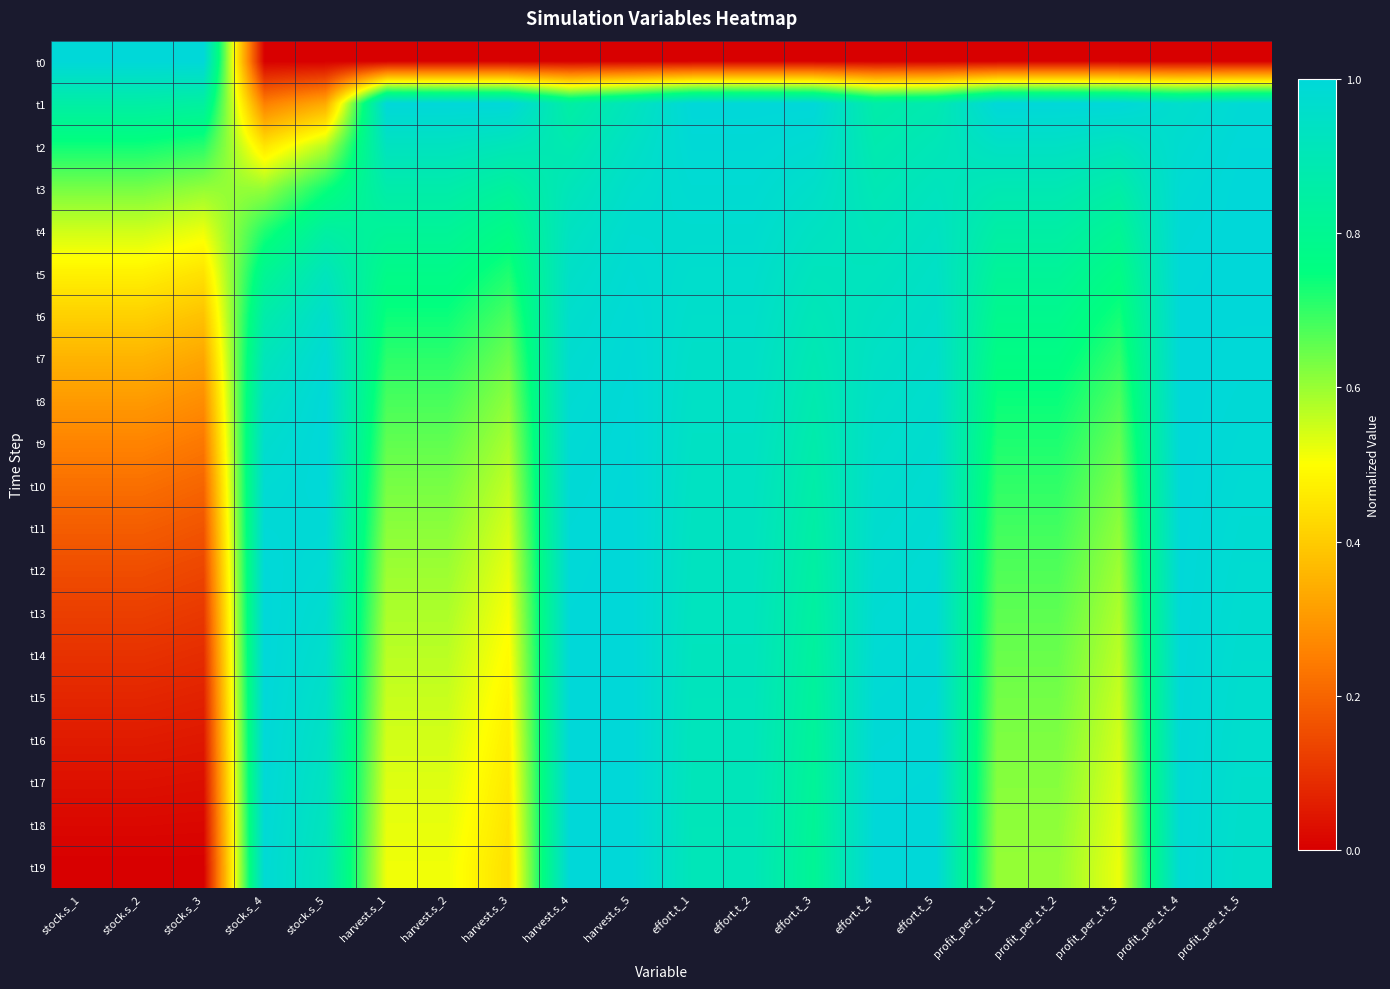

Reading left to right, transcribe all the data shown in this chart.

t0: stock.s_1=1.0	stock.s_2=1.0	stock.s_3=1.0	stock.s_4=0.0	stock.s_5=0.0	harvest.s_1=0.0	harvest.s_2=0.0	harvest.s_3=0.0	harvest.s_4=0.0	harvest.s_5=0.0	effort.t_1=0.0	effort.t_2=0.0	effort.t_3=0.0	effort.t_4=0.0	effort.t_5=0.0	profit_per_t.t_1=0.0	profit_per_t.t_2=0.0	profit_per_t.t_3=0.0	profit_per_t.t_4=0.0	profit_per_t.t_5=0.0
t1: stock.s_1=0.9	stock.s_2=0.9	stock.s_3=0.8	stock.s_4=0.3	stock.s_5=0.3	harvest.s_1=1.0	harvest.s_2=1.0	harvest.s_3=1.0	harvest.s_4=0.9	harvest.s_5=0.9	effort.t_1=1.0	effort.t_2=1.0	effort.t_3=1.0	effort.t_4=0.9	effort.t_5=0.9	profit_per_t.t_1=1.0	profit_per_t.t_2=1.0	profit_per_t.t_3=1.0	profit_per_t.t_4=1.0	profit_per_t.t_5=1.0
t2: stock.s_1=0.7	stock.s_2=0.7	stock.s_3=0.7	stock.s_4=0.4	stock.s_5=0.6	harvest.s_1=0.9	harvest.s_2=0.9	harvest.s_3=0.9	harvest.s_4=0.9	harvest.s_5=0.9	effort.t_1=1.0	effort.t_2=1.0	effort.t_3=1.0	effort.t_4=0.9	effort.t_5=0.9	profit_per_t.t_1=0.9	profit_per_t.t_2=0.9	profit_per_t.t_3=0.9	profit_per_t.t_4=1.0	profit_per_t.t_5=1.0
t3: stock.s_1=0.6	stock.s_2=0.6	stock.s_3=0.6	stock.s_4=0.6	stock.s_5=0.7	harvest.s_1=0.9	harvest.s_2=0.9	harvest.s_3=0.8	harvest.s_4=0.9	harvest.s_5=1.0	effort.t_1=1.0	effort.t_2=1.0	effort.t_3=1.0	effort.t_4=0.9	effort.t_5=0.9	profit_per_t.t_1=0.9	profit_per_t.t_2=0.9	profit_per_t.t_3=0.9	profit_per_t.t_4=1.0	profit_per_t.t_5=1.0
t4: stock.s_1=0.5	stock.s_2=0.5	stock.s_3=0.5	stock.s_4=0.7	stock.s_5=0.8	harvest.s_1=0.8	harvest.s_2=0.8	harvest.s_3=0.8	harvest.s_4=0.9	harvest.s_5=1.0	effort.t_1=1.0	effort.t_2=1.0	effort.t_3=0.9	effort.t_4=0.9	effort.t_5=0.9	profit_per_t.t_1=0.9	profit_per_t.t_2=0.9	profit_per_t.t_3=0.8	profit_per_t.t_4=1.0	profit_per_t.t_5=1.0
t5: stock.s_1=0.5	stock.s_2=0.5	stock.s_3=0.4	stock.s_4=0.8	stock.s_5=0.9	harvest.s_1=0.8	harvest.s_2=0.8	harvest.s_3=0.7	harvest.s_4=0.9	harvest.s_5=1.0	effort.t_1=1.0	effort.t_2=1.0	effort.t_3=0.9	effort.t_4=0.9	effort.t_5=0.9	profit_per_t.t_1=0.8	profit_per_t.t_2=0.8	profit_per_t.t_3=0.8	profit_per_t.t_4=1.0	profit_per_t.t_5=1.0
t6: stock.s_1=0.4	stock.s_2=0.4	stock.s_3=0.4	stock.s_4=0.9	stock.s_5=1.0	harvest.s_1=0.7	harvest.s_2=0.7	harvest.s_3=0.7	harvest.s_4=1.0	harvest.s_5=1.0	effort.t_1=1.0	effort.t_2=1.0	effort.t_3=0.9	effort.t_4=0.9	effort.t_5=1.0	profit_per_t.t_1=0.8	profit_per_t.t_2=0.8	profit_per_t.t_3=0.7	profit_per_t.t_4=1.0	profit_per_t.t_5=1.0
t7: stock.s_1=0.4	stock.s_2=0.4	stock.s_3=0.3	stock.s_4=0.9	stock.s_5=1.0	harvest.s_1=0.7	harvest.s_2=0.7	harvest.s_3=0.6	harvest.s_4=1.0	harvest.s_5=1.0	effort.t_1=1.0	effort.t_2=1.0	effort.t_3=0.9	effort.t_4=0.9	effort.t_5=1.0	profit_per_t.t_1=0.8	profit_per_t.t_2=0.8	profit_per_t.t_3=0.7	profit_per_t.t_4=1.0	profit_per_t.t_5=1.0
t8: stock.s_1=0.3	stock.s_2=0.3	stock.s_3=0.3	stock.s_4=0.9	stock.s_5=1.0	harvest.s_1=0.7	harvest.s_2=0.7	harvest.s_3=0.6	harvest.s_4=1.0	harvest.s_5=1.0	effort.t_1=0.9	effort.t_2=0.9	effort.t_3=0.9	effort.t_4=1.0	effort.t_5=1.0	profit_per_t.t_1=0.7	profit_per_t.t_2=0.7	profit_per_t.t_3=0.7	profit_per_t.t_4=1.0	profit_per_t.t_5=1.0
t9: stock.s_1=0.3	stock.s_2=0.3	stock.s_3=0.2	stock.s_4=1.0	stock.s_5=1.0	harvest.s_1=0.7	harvest.s_2=0.7	harvest.s_3=0.6	harvest.s_4=1.0	harvest.s_5=1.0	effort.t_1=0.9	effort.t_2=0.9	effort.t_3=0.9	effort.t_4=1.0	effort.t_5=1.0	profit_per_t.t_1=0.7	profit_per_t.t_2=0.7	profit_per_t.t_3=0.6	profit_per_t.t_4=1.0	profit_per_t.t_5=1.0
t10: stock.s_1=0.2	stock.s_2=0.2	stock.s_3=0.2	stock.s_4=1.0	stock.s_5=1.0	harvest.s_1=0.6	harvest.s_2=0.6	harvest.s_3=0.6	harvest.s_4=1.0	harvest.s_5=1.0	effort.t_1=0.9	effort.t_2=0.9	effort.t_3=0.9	effort.t_4=1.0	effort.t_5=1.0	profit_per_t.t_1=0.7	profit_per_t.t_2=0.7	profit_per_t.t_3=0.6	profit_per_t.t_4=1.0	profit_per_t.t_5=1.0
t11: stock.s_1=0.2	stock.s_2=0.2	stock.s_3=0.2	stock.s_4=1.0	stock.s_5=1.0	harvest.s_1=0.6	harvest.s_2=0.6	harvest.s_3=0.5	harvest.s_4=1.0	harvest.s_5=1.0	effort.t_1=0.9	effort.t_2=0.9	effort.t_3=0.9	effort.t_4=1.0	effort.t_5=1.0	profit_per_t.t_1=0.7	profit_per_t.t_2=0.7	profit_per_t.t_3=0.6	profit_per_t.t_4=1.0	profit_per_t.t_5=1.0
t12: stock.s_1=0.2	stock.s_2=0.2	stock.s_3=0.1	stock.s_4=1.0	stock.s_5=1.0	harvest.s_1=0.6	harvest.s_2=0.6	harvest.s_3=0.5	harvest.s_4=1.0	harvest.s_5=1.0	effort.t_1=0.9	effort.t_2=0.9	effort.t_3=0.8	effort.t_4=1.0	effort.t_5=1.0	profit_per_t.t_1=0.7	profit_per_t.t_2=0.7	profit_per_t.t_3=0.6	profit_per_t.t_4=1.0	profit_per_t.t_5=1.0
t13: stock.s_1=0.1	stock.s_2=0.1	stock.s_3=0.1	stock.s_4=1.0	stock.s_5=1.0	harvest.s_1=0.6	harvest.s_2=0.6	harvest.s_3=0.5	harvest.s_4=1.0	harvest.s_5=1.0	effort.t_1=0.9	effort.t_2=0.9	effort.t_3=0.8	effort.t_4=1.0	effort.t_5=1.0	profit_per_t.t_1=0.7	profit_per_t.t_2=0.7	profit_per_t.t_3=0.6	profit_per_t.t_4=1.0	profit_per_t.t_5=1.0
t14: stock.s_1=0.1	stock.s_2=0.1	stock.s_3=0.1	stock.s_4=1.0	stock.s_5=1.0	harvest.s_1=0.6	harvest.s_2=0.6	harvest.s_3=0.5	harvest.s_4=1.0	harvest.s_5=1.0	effort.t_1=0.9	effort.t_2=0.9	effort.t_3=0.8	effort.t_4=1.0	effort.t_5=1.0	profit_per_t.t_1=0.6	profit_per_t.t_2=0.6	profit_per_t.t_3=0.6	profit_per_t.t_4=1.0	profit_per_t.t_5=1.0
t15: stock.s_1=0.1	stock.s_2=0.1	stock.s_3=0.1	stock.s_4=1.0	stock.s_5=0.9	harvest.s_1=0.6	harvest.s_2=0.6	harvest.s_3=0.5	harvest.s_4=1.0	harvest.s_5=1.0	effort.t_1=0.9	effort.t_2=0.9	effort.t_3=0.8	effort.t_4=1.0	effort.t_5=1.0	profit_per_t.t_1=0.6	profit_per_t.t_2=0.6	profit_per_t.t_3=0.6	profit_per_t.t_4=1.0	profit_per_t.t_5=1.0
t16: stock.s_1=0.1	stock.s_2=0.1	stock.s_3=0.0	stock.s_4=1.0	stock.s_5=0.9	harvest.s_1=0.5	harvest.s_2=0.5	harvest.s_3=0.5	harvest.s_4=1.0	harvest.s_5=1.0	effort.t_1=0.9	effort.t_2=0.9	effort.t_3=0.8	effort.t_4=1.0	effort.t_5=1.0	profit_per_t.t_1=0.6	profit_per_t.t_2=0.6	profit_per_t.t_3=0.5	profit_per_t.t_4=1.0	profit_per_t.t_5=1.0
t17: stock.s_1=0.0	stock.s_2=0.0	stock.s_3=0.0	stock.s_4=1.0	stock.s_5=0.9	harvest.s_1=0.5	harvest.s_2=0.5	harvest.s_3=0.5	harvest.s_4=1.0	harvest.s_5=1.0	effort.t_1=0.9	effort.t_2=0.9	effort.t_3=0.8	effort.t_4=1.0	effort.t_5=1.0	profit_per_t.t_1=0.6	profit_per_t.t_2=0.6	profit_per_t.t_3=0.5	profit_per_t.t_4=1.0	profit_per_t.t_5=1.0
t18: stock.s_1=0.0	stock.s_2=0.0	stock.s_3=0.0	stock.s_4=1.0	stock.s_5=0.9	harvest.s_1=0.5	harvest.s_2=0.5	harvest.s_3=0.4	harvest.s_4=1.0	harvest.s_5=1.0	effort.t_1=0.9	effort.t_2=0.9	effort.t_3=0.8	effort.t_4=1.0	effort.t_5=1.0	profit_per_t.t_1=0.6	profit_per_t.t_2=0.6	profit_per_t.t_3=0.5	profit_per_t.t_4=1.0	profit_per_t.t_5=1.0
t19: stock.s_1=0.0	stock.s_2=0.0	stock.s_3=0.0	stock.s_4=1.0	stock.s_5=0.9	harvest.s_1=0.5	harvest.s_2=0.5	harvest.s_3=0.4	harvest.s_4=1.0	harvest.s_5=1.0	effort.t_1=0.9	effort.t_2=0.9	effort.t_3=0.8	effort.t_4=1.0	effort.t_5=1.0	profit_per_t.t_1=0.6	profit_per_t.t_2=0.6	profit_per_t.t_3=0.5	profit_per_t.t_4=1.0	profit_per_t.t_5=1.0